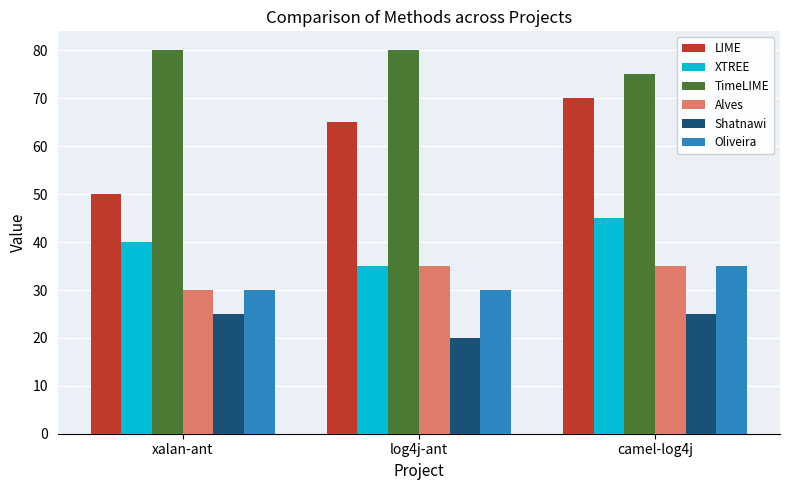

How many groups of bars are there?

3